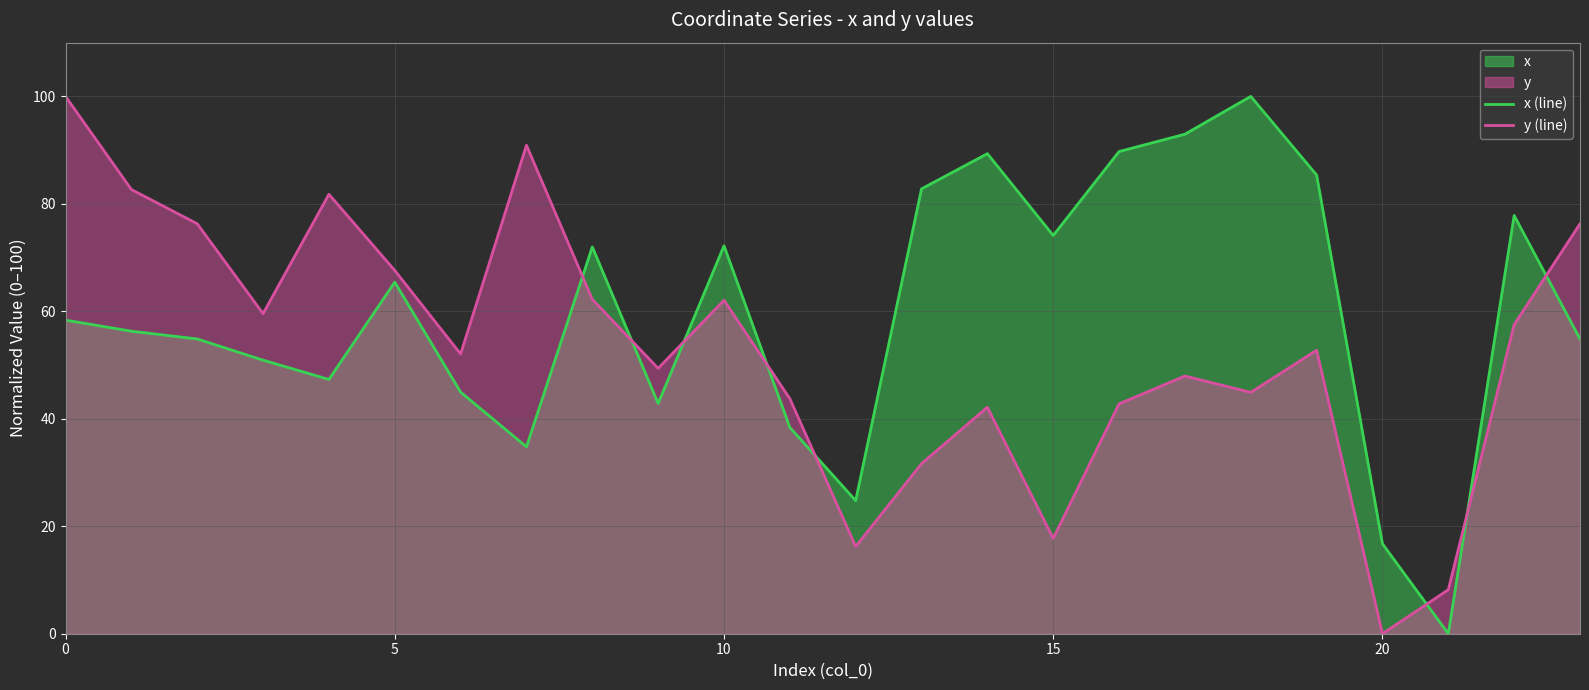

What is the difference between the maximum and minimum values in the y (line) series?

100.0